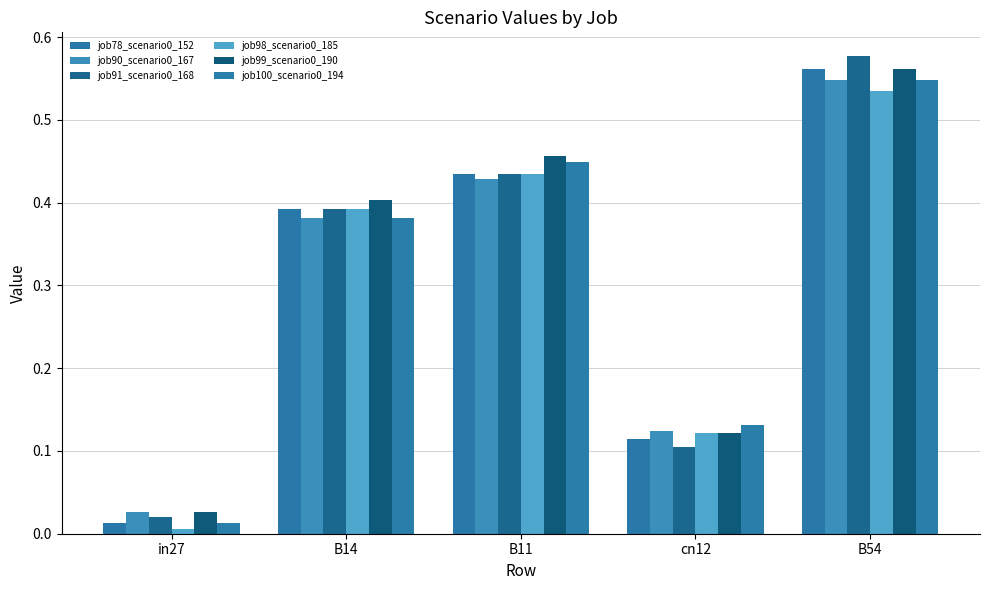

What is the label of the 1st bar from the right?

B54